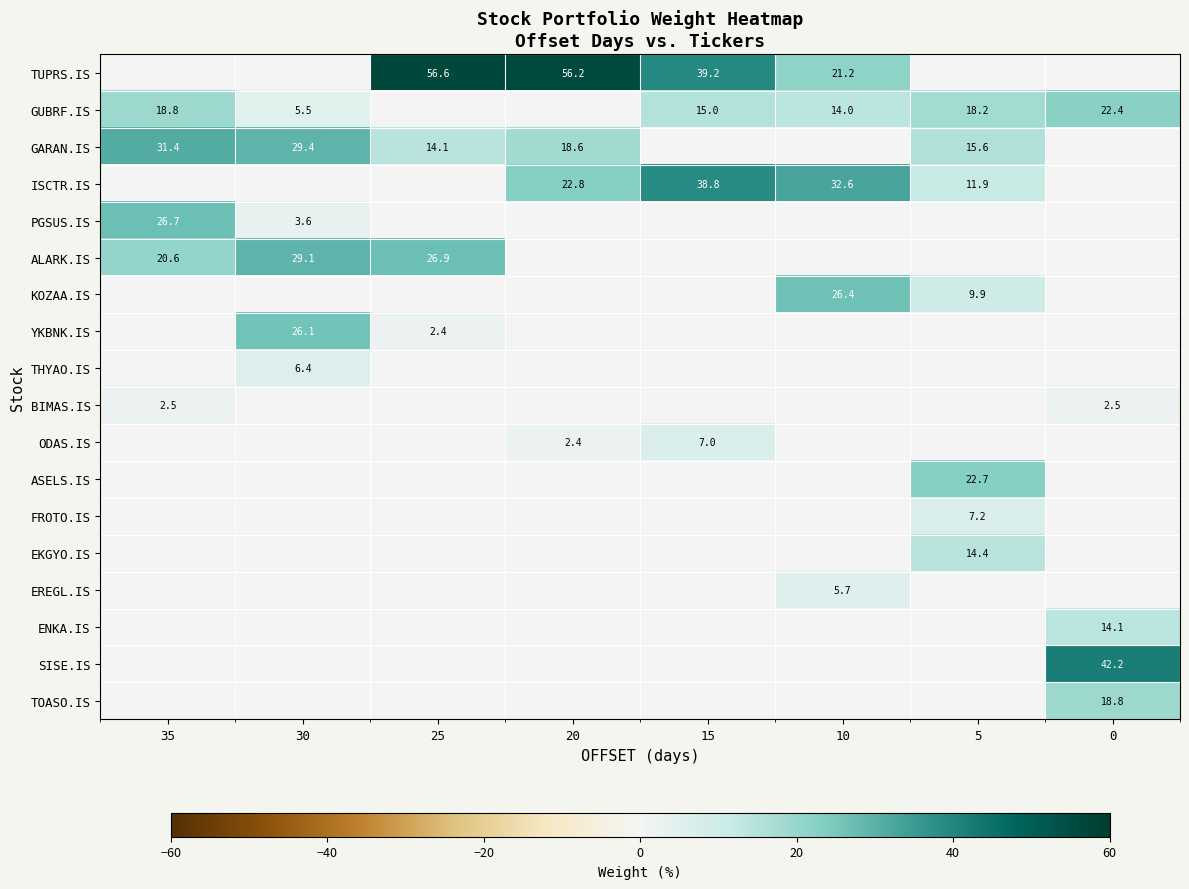

The value of GUBRF.IS at 5 is 4.4. True or false?

False